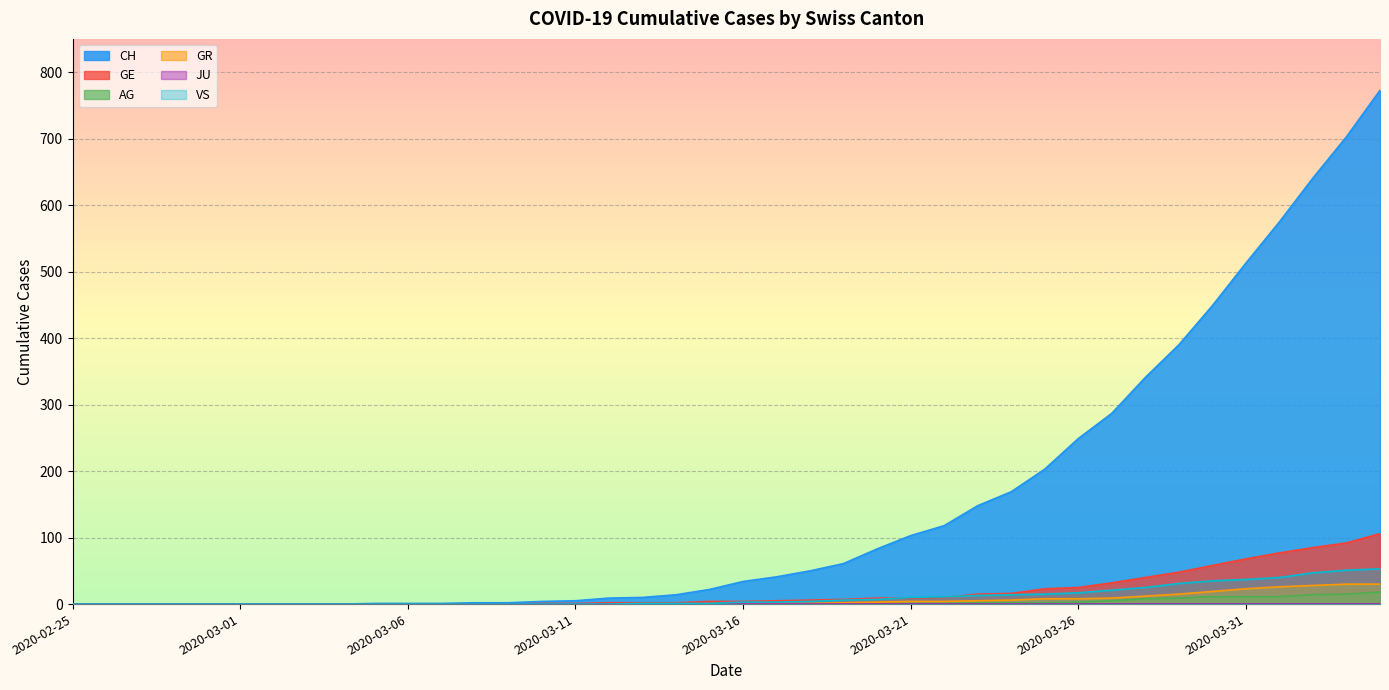

What is the label of the 19th point from the left?

2020-03-14